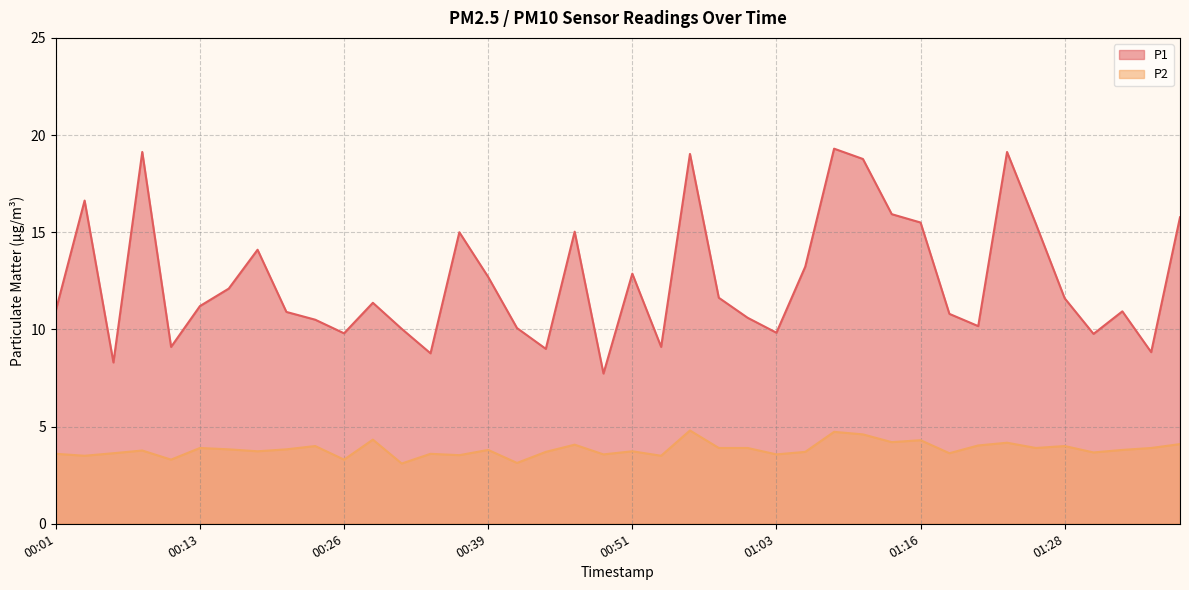

At 00:44, list the series in order from smallest to largest.

P2, P1